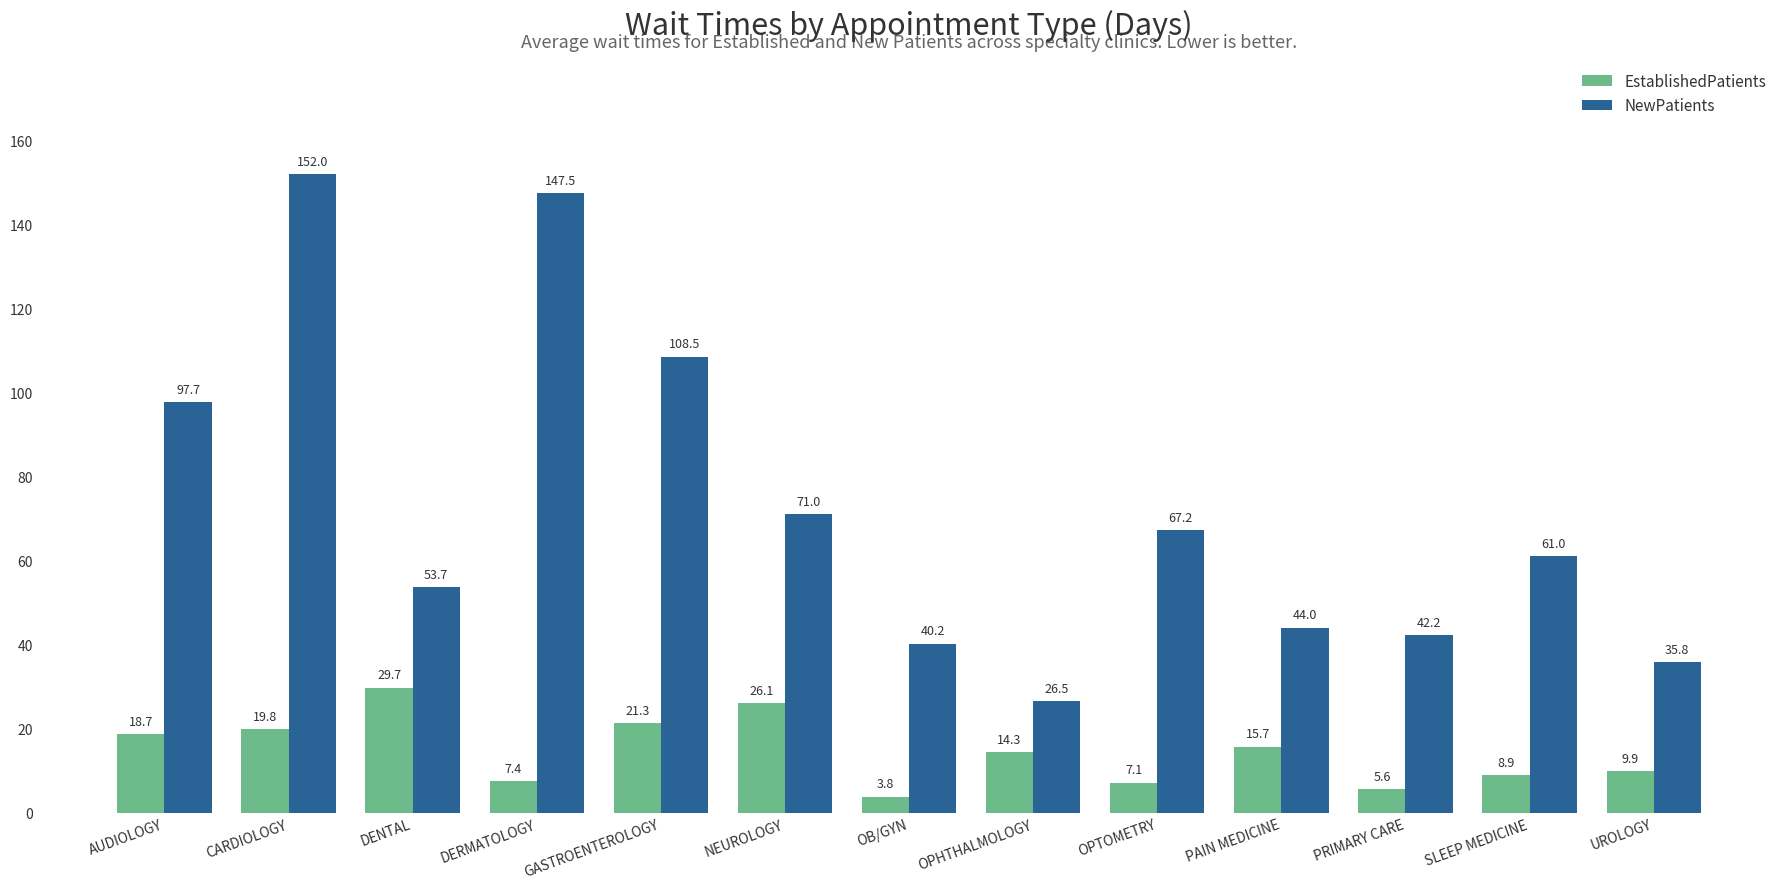

At which category is the sum across all series the highest?

CARDIOLOGY